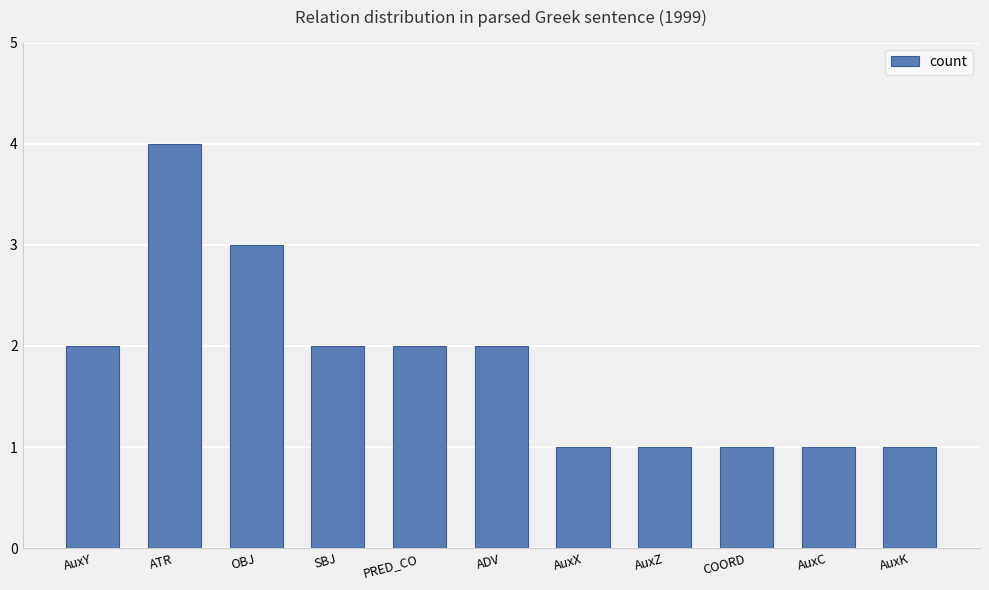

Count the number of categories in the chart.

11